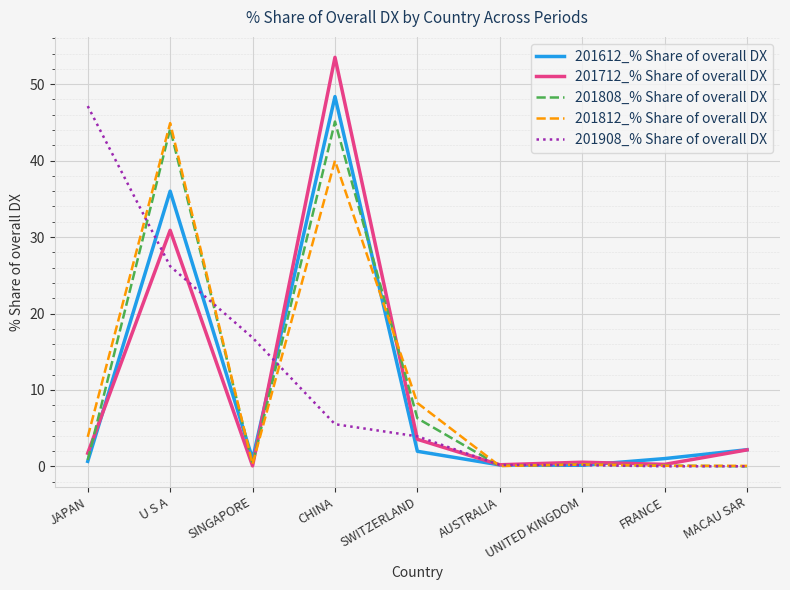

What are all the series names shown in the legend?

201612_% Share of overall DX, 201712_% Share of overall DX, 201808_% Share of overall DX, 201812_% Share of overall DX, 201908_% Share of overall DX